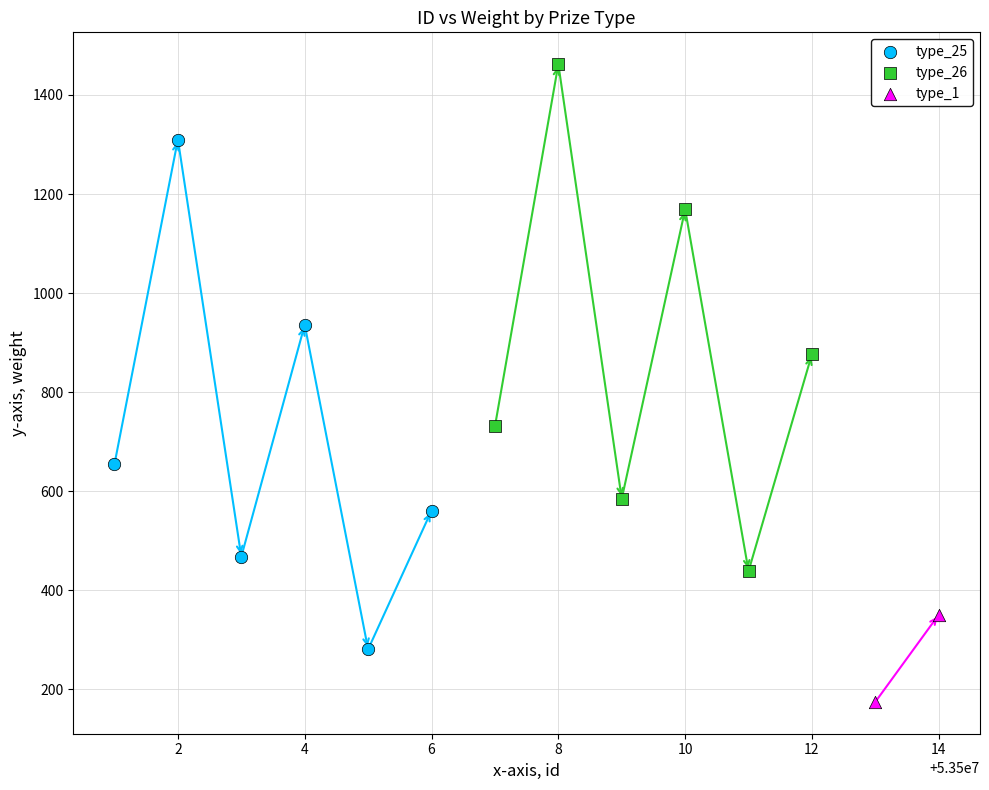

Which series has the largest Y range (max minus min)?

type_25